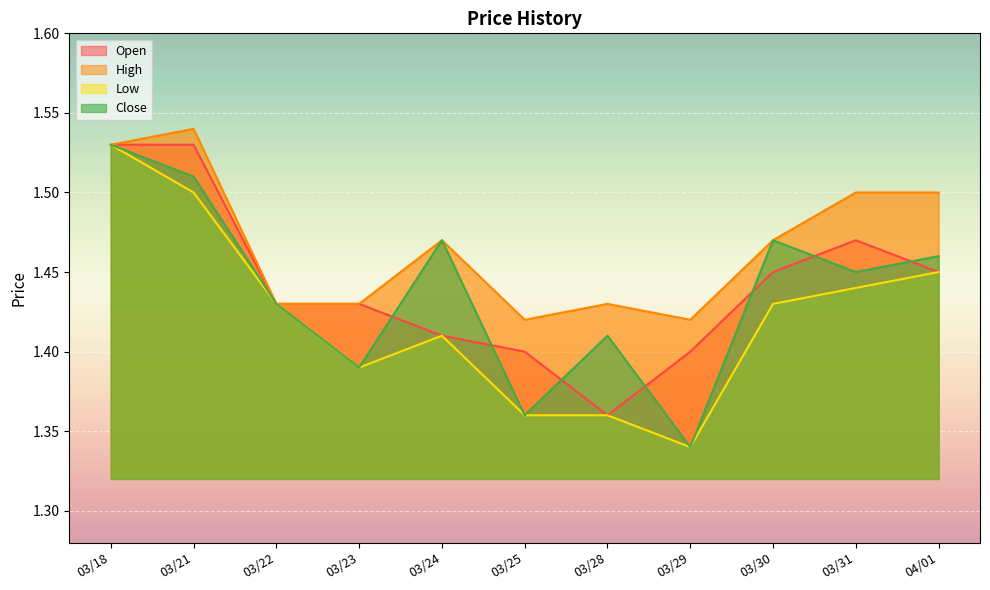

At which category does Close reach its first local valley?

03/23